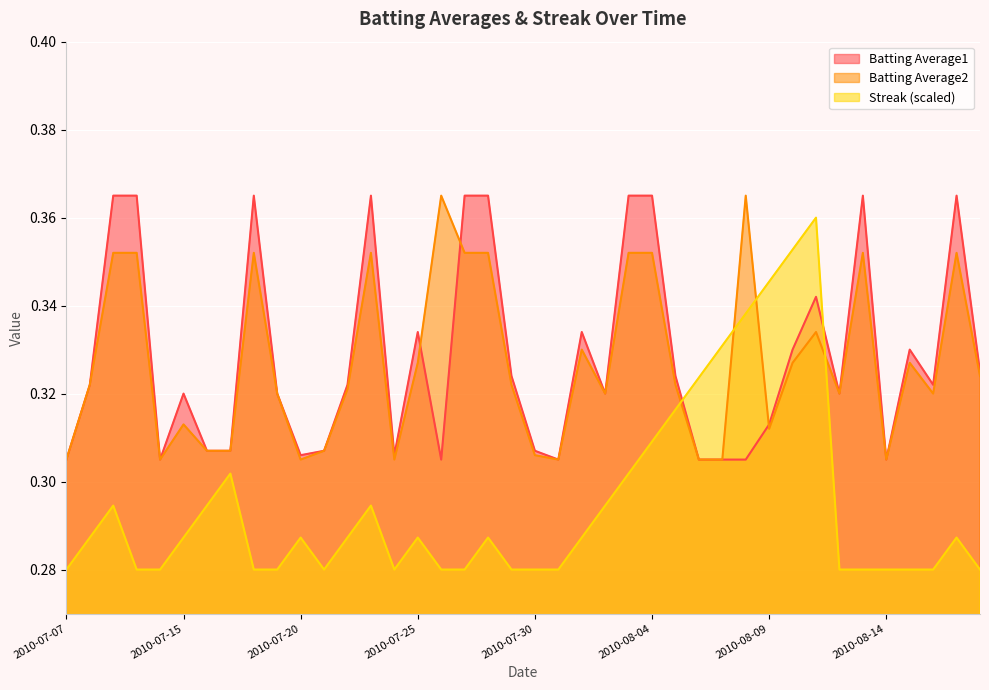

Which label corresponds to the smallest value in the chart?

2010-07-07